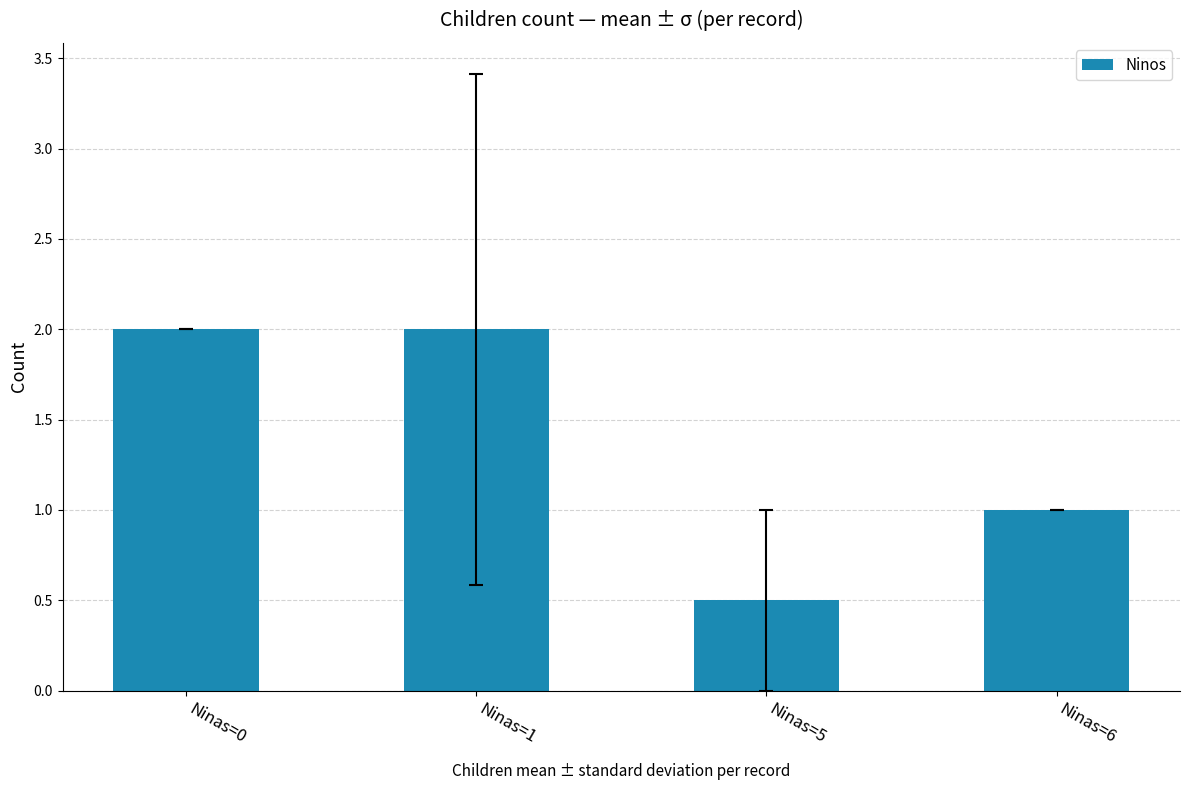

What is the change in value from Ninas=0 to Ninas=5?

-1.5